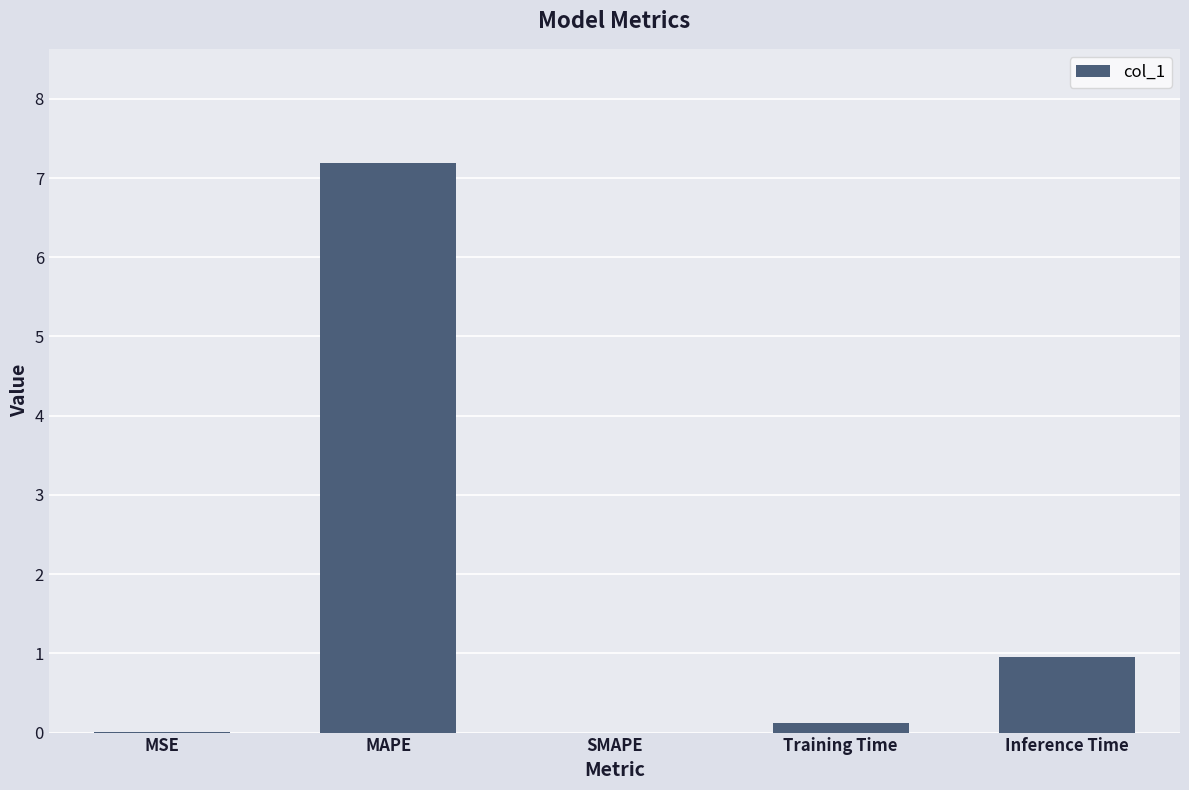

What is the sum of all values?

8.3